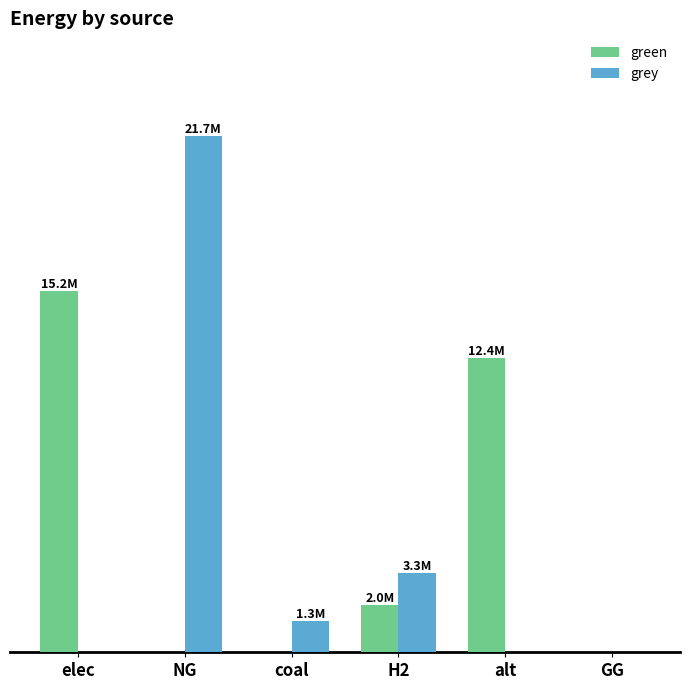

Which series has the widest spread of values?

grey